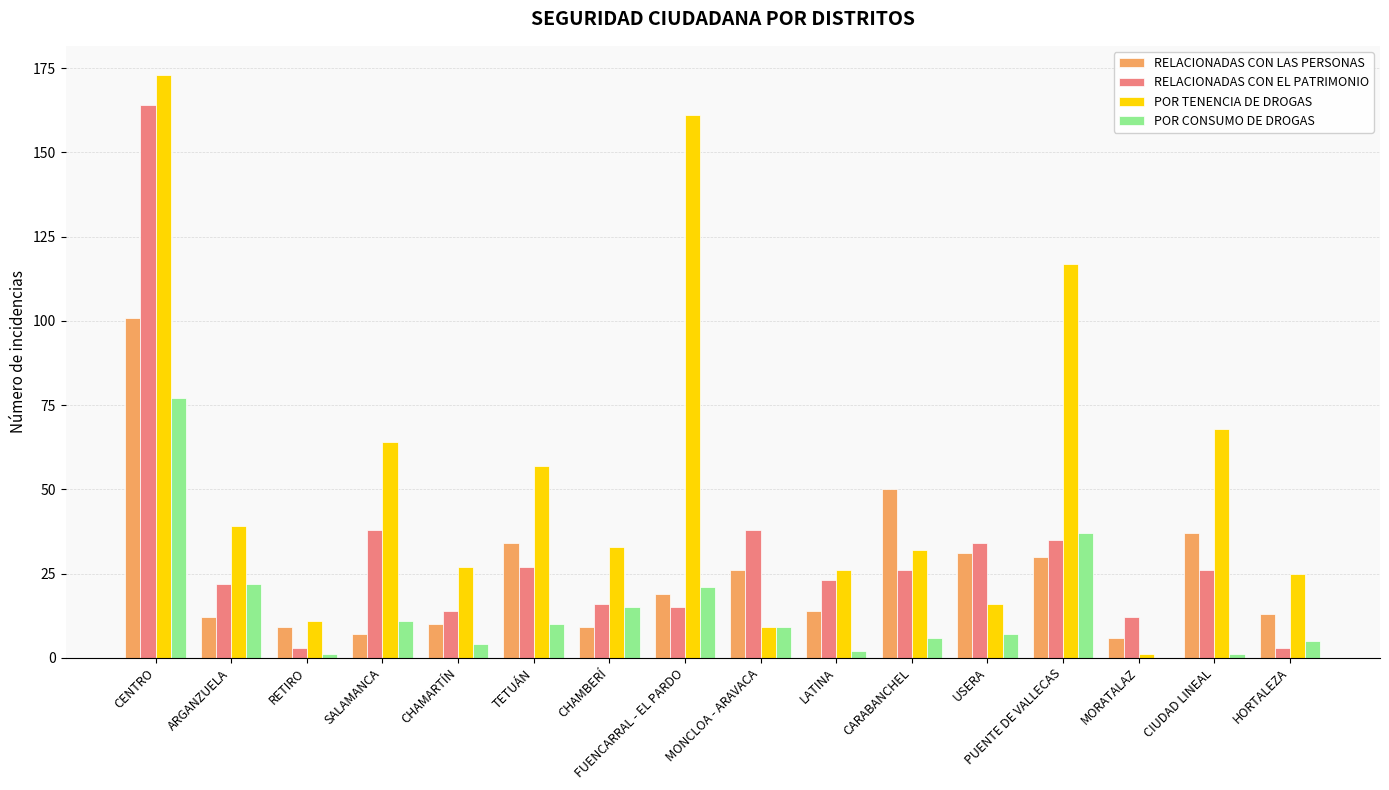

How many series are shown in this chart?

4